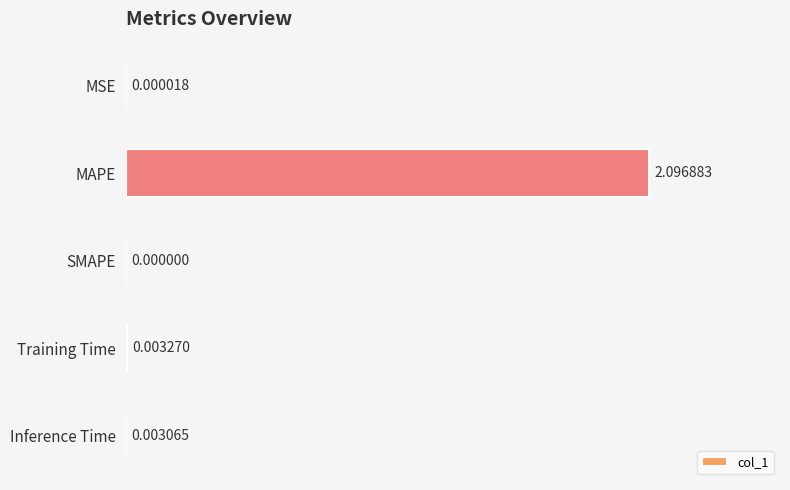

Does the chart contain stacked bars?

No